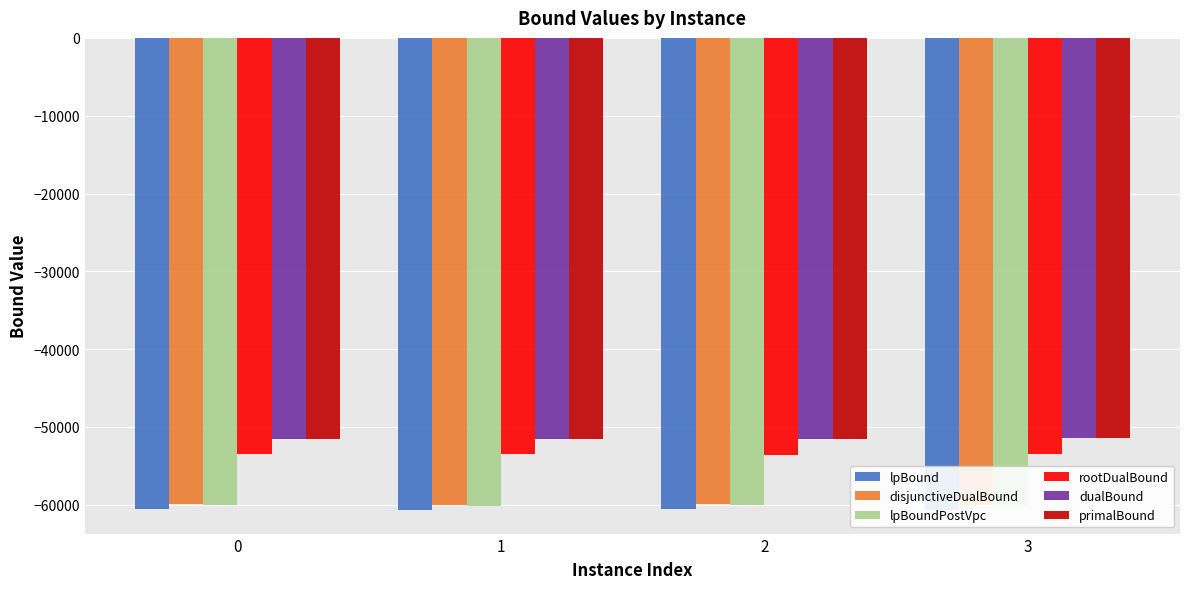

What is the sum of the primalBound values at 3 and 2?

-102929.0